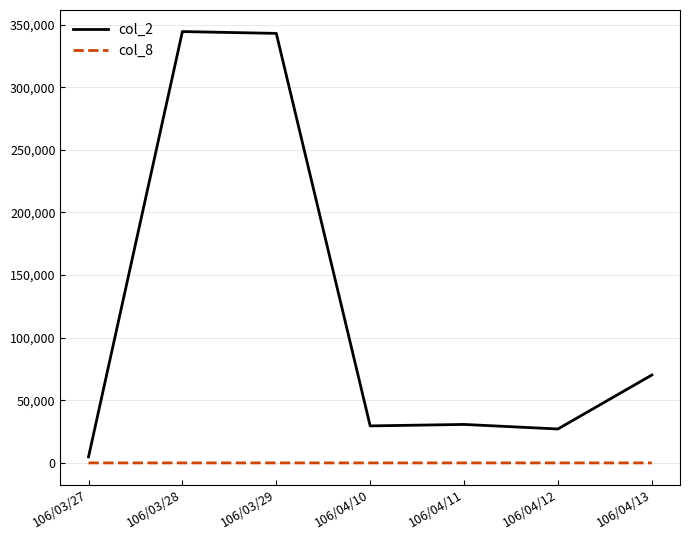

Which series has the widest spread of values?

col_2